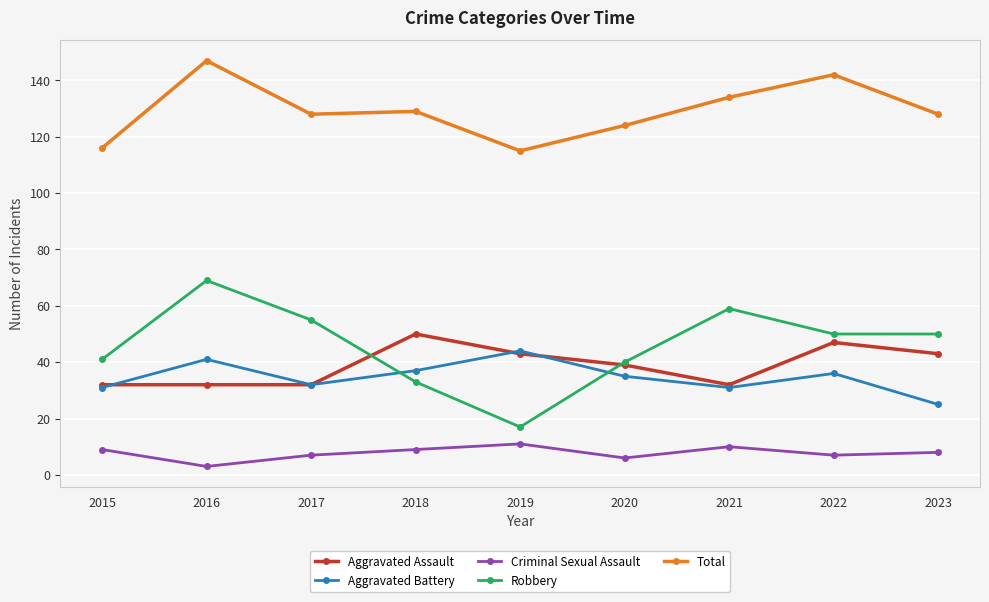

What is the greatest value displayed?

147